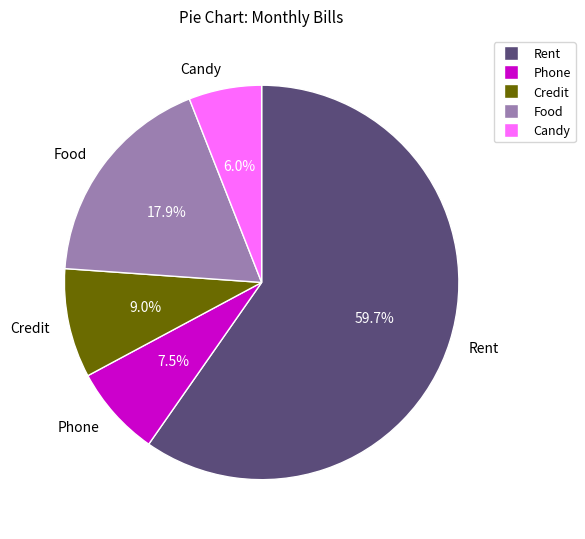

What is the ratio of the value at Candy to the value at Rent?

0.1